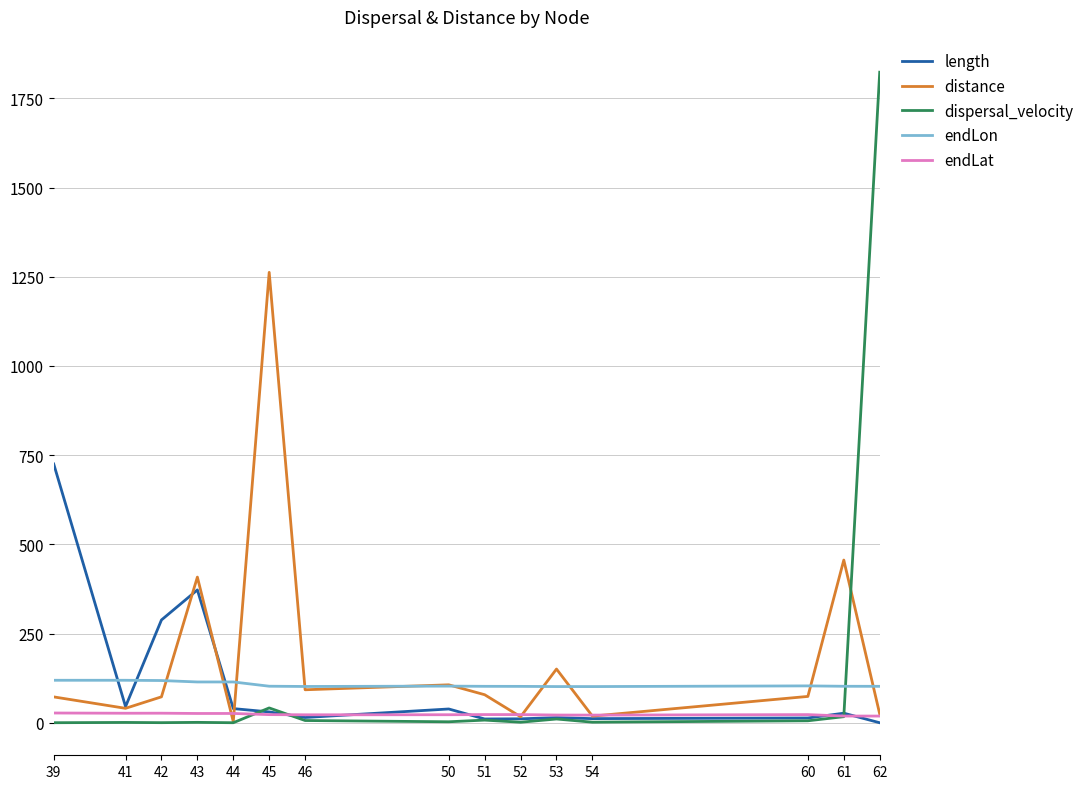

At which category does distance reach its first local valley?

41